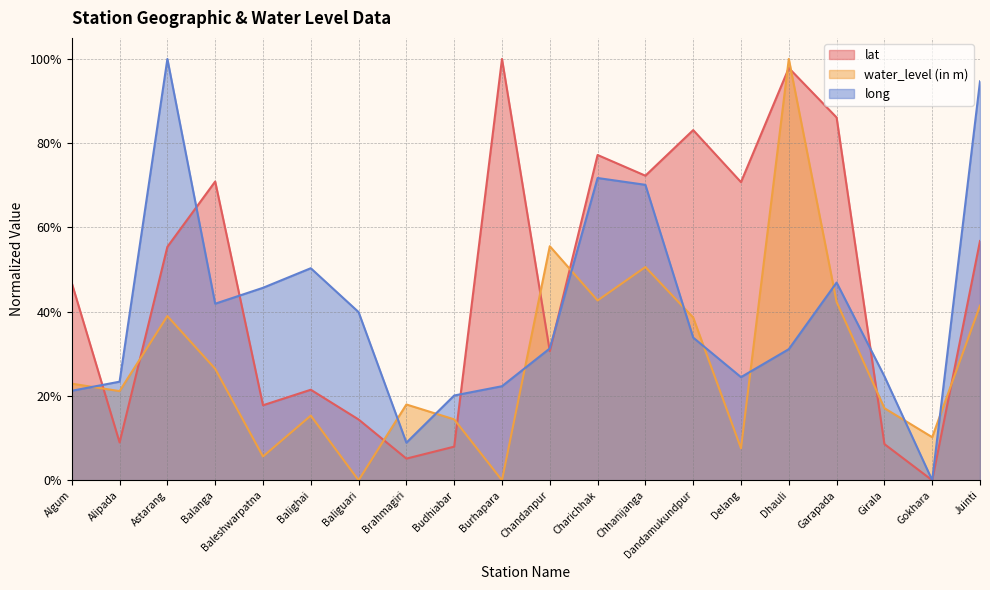

Reading right to left, what are all the values shown in this chart?

lat: Juinti=0.6	Gokhara=0.0	Girala=0.1	Garapada=0.9	Dhauli=1.0	Delang=0.7	Dandamukundpur=0.8	Chhanijanga=0.7	Charichhak=0.8	Chandanpur=0.3	Burhapara=1.0	Budhiabar=0.1	Brahmagiri=0.1	Baliguari=0.1	Balighai=0.2	Baleshwarpatna=0.2	Balanga=0.7	Astarang=0.6	Alipada=0.1	Algum=0.5
water_level (in m): Juinti=0.4	Gokhara=0.1	Girala=0.2	Garapada=0.4	Dhauli=1.0	Delang=0.1	Dandamukundpur=0.4	Chhanijanga=0.5	Charichhak=0.4	Chandanpur=0.6	Burhapara=0.0	Budhiabar=0.1	Brahmagiri=0.2	Baliguari=0.0	Balighai=0.2	Baleshwarpatna=0.1	Balanga=0.3	Astarang=0.4	Alipada=0.2	Algum=0.2
long: Juinti=0.9	Gokhara=0.0	Girala=0.2	Garapada=0.5	Dhauli=0.3	Delang=0.2	Dandamukundpur=0.3	Chhanijanga=0.7	Charichhak=0.7	Chandanpur=0.3	Burhapara=0.2	Budhiabar=0.2	Brahmagiri=0.1	Baliguari=0.4	Balighai=0.5	Baleshwarpatna=0.5	Balanga=0.4	Astarang=1.0	Alipada=0.2	Algum=0.2